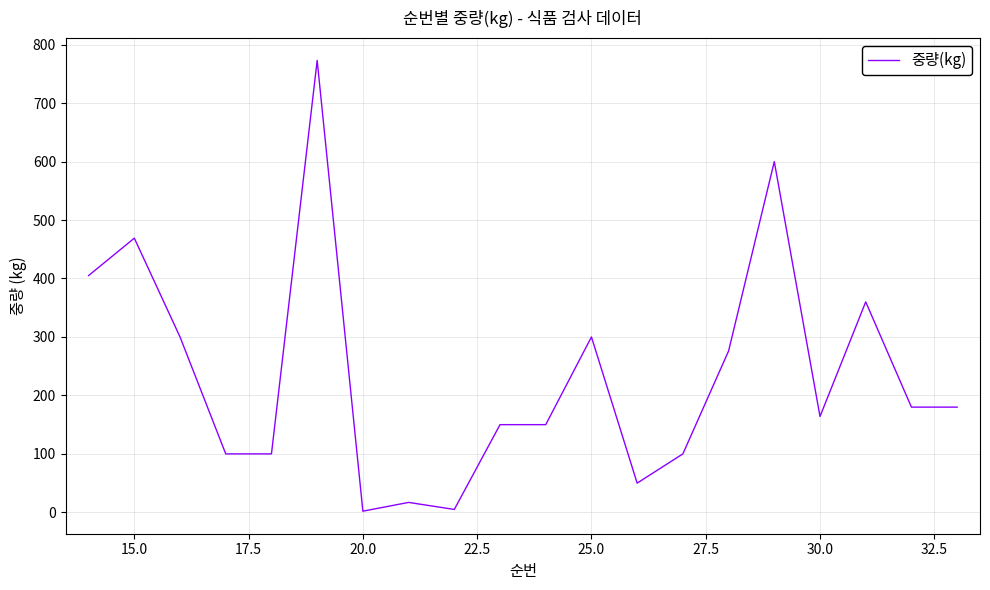

What is the difference between the maximum and minimum values?

771